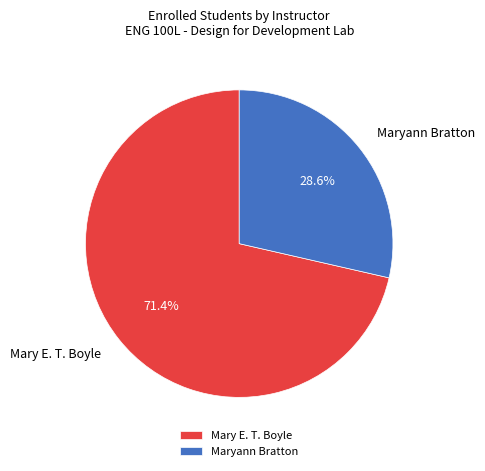

To the nearest percent, what is the combined percentage of Maryann Bratton and Mary E. T. Boyle?

100%